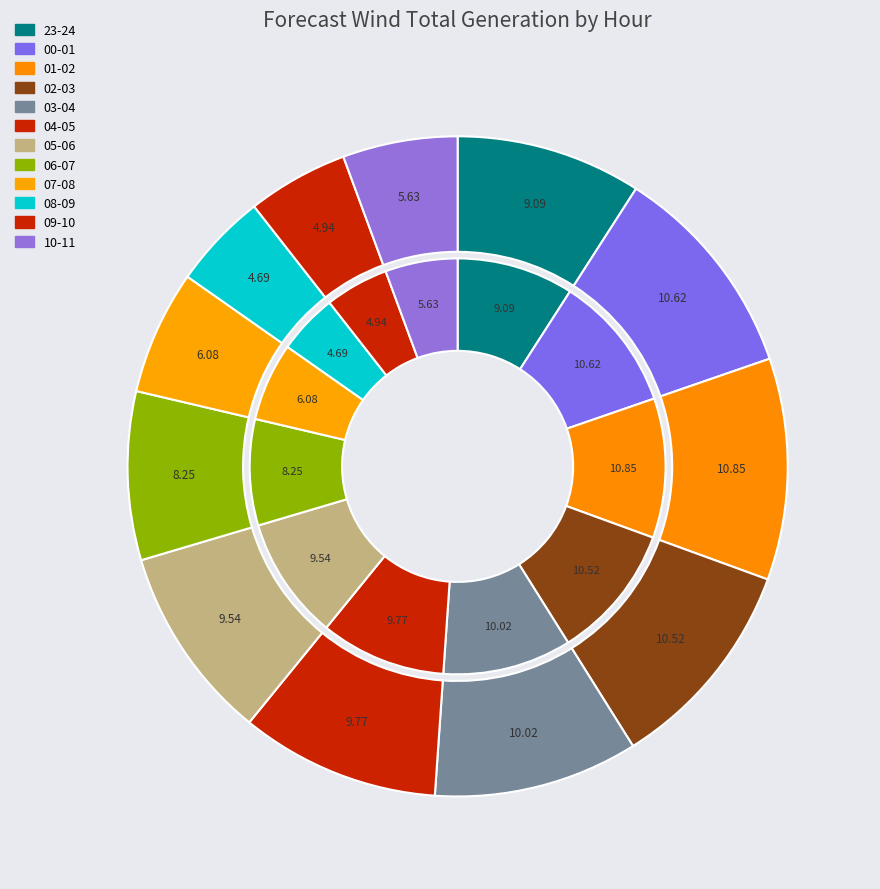

To the nearest percent, what is the difference between the largest and smallest slice percentages?

6%